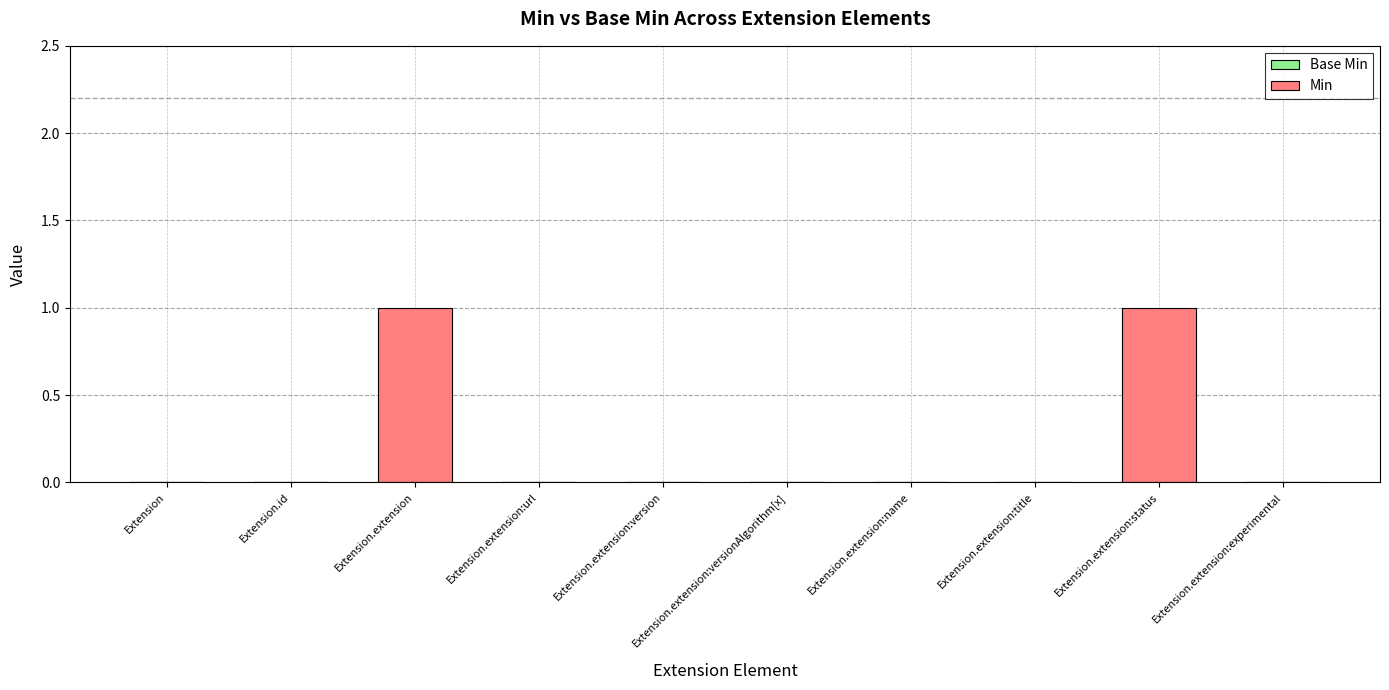

Is it true that the value at Extension.extension:versionAlgorithm[x] is 0?

True